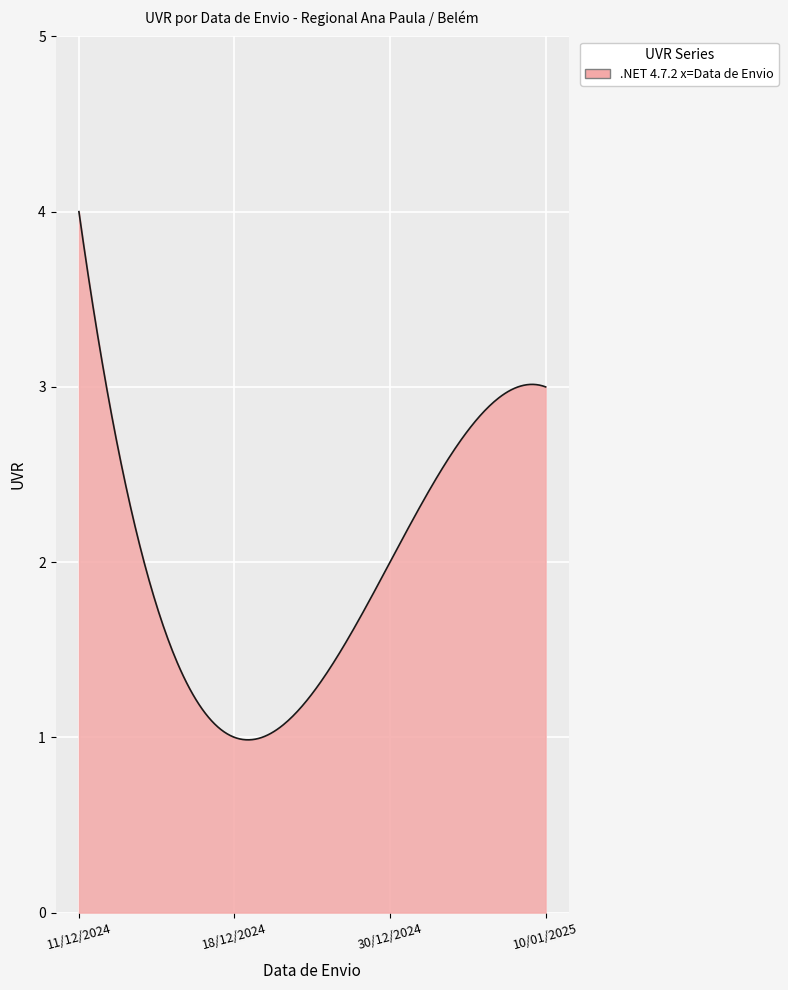

What is the smallest value displayed?

1.0